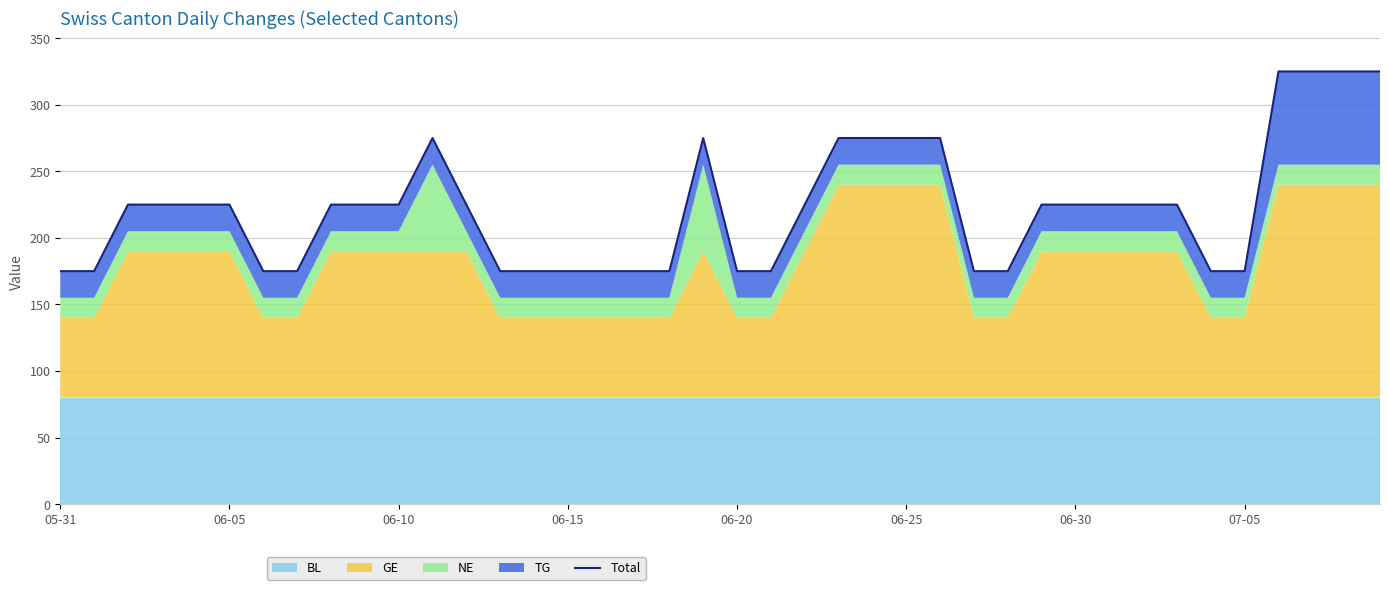

What is the label of the 16th point from the right?

24